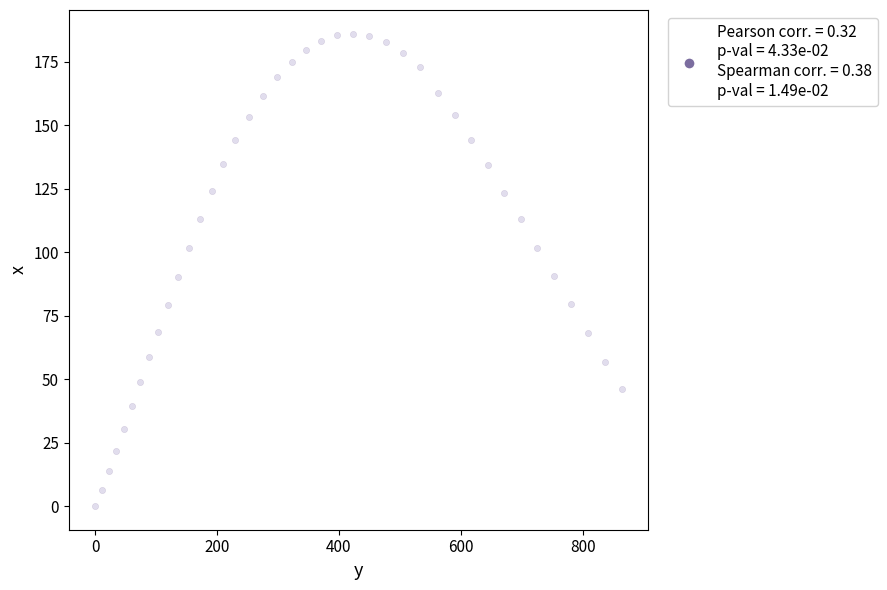

What is the range of Y values (max minus min)?

186.0